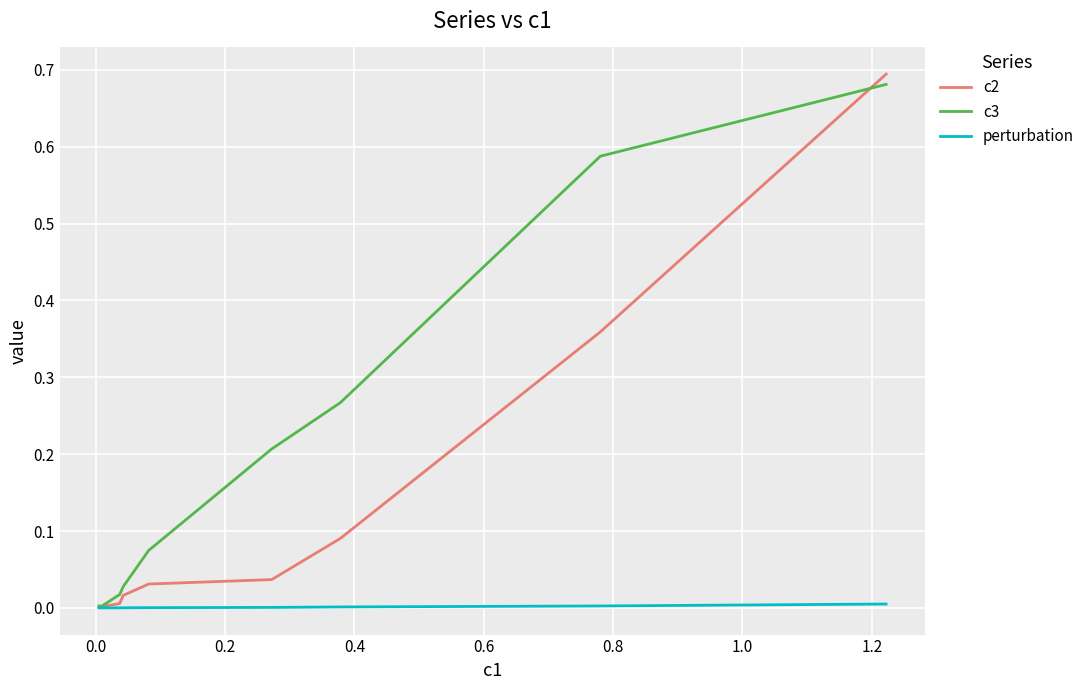

True or false: perturbation and c3 cross at least once.

False